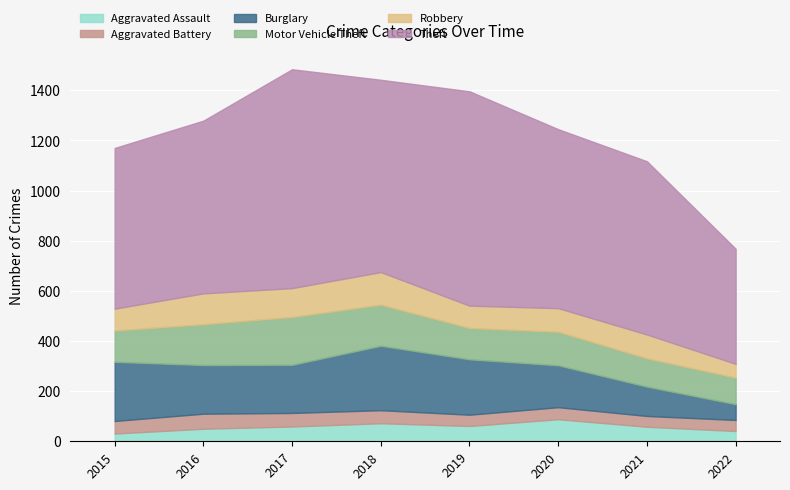

What is the total value across all series at 2017?

1484